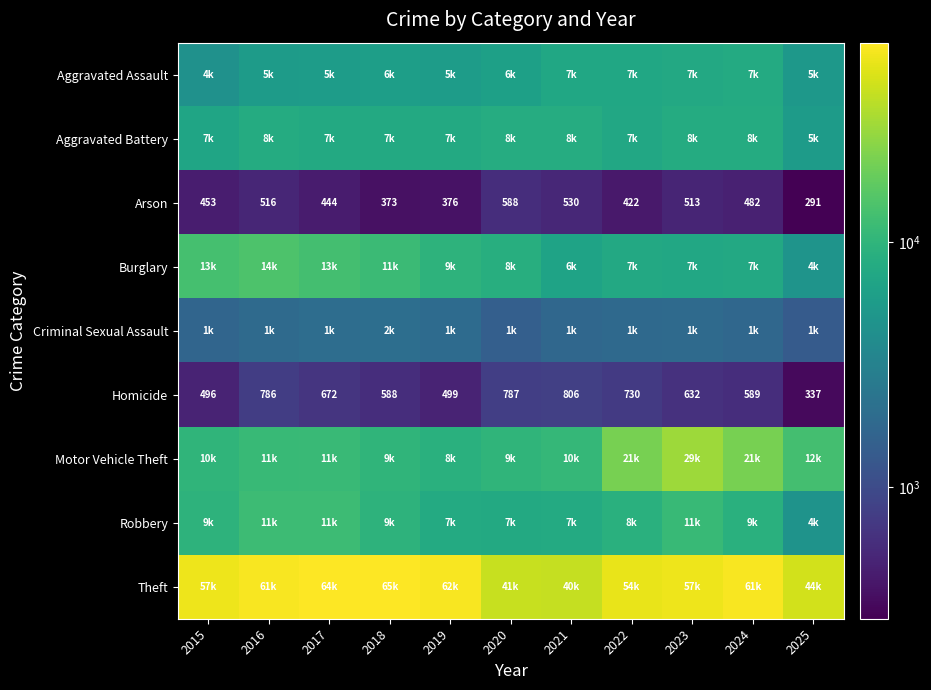

List the labels in order of Homicide value, smallest first.

2025, 2015, 2019, 2018, 2024, 2023, 2017, 2022, 2016, 2020, 2021